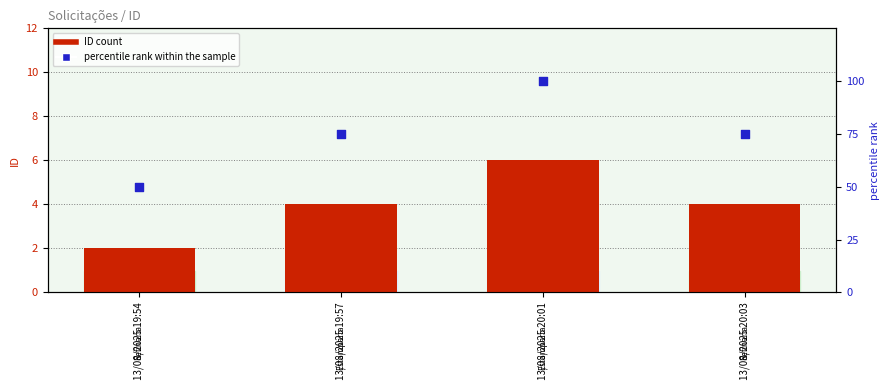

Which series reaches the maximum Y coordinate?

percentile rank within the sample